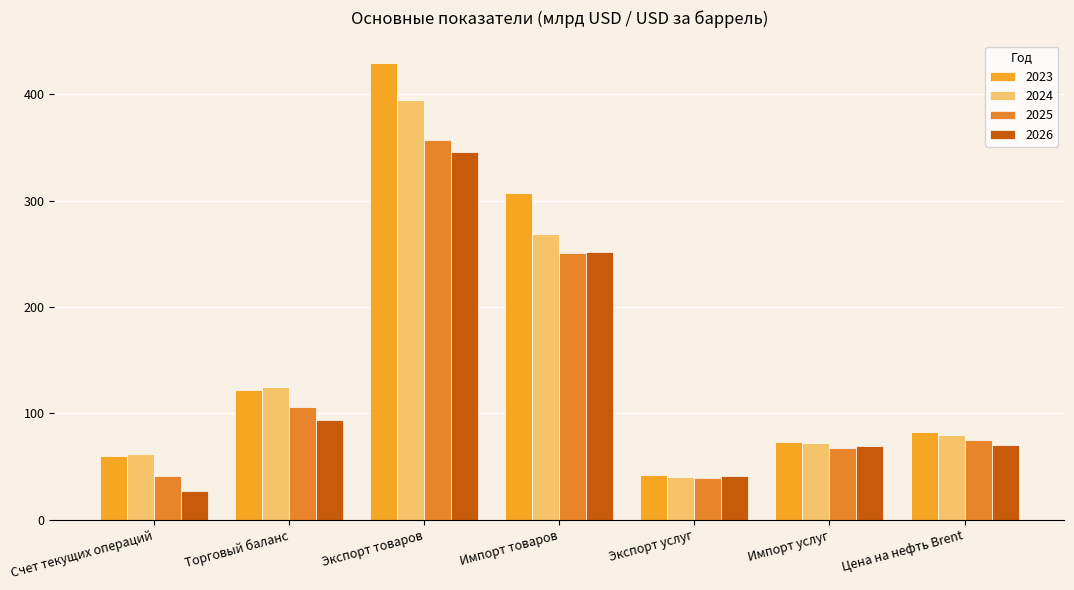

Is it true that 2025 equals 16 at Цена на нефть Brent?

False